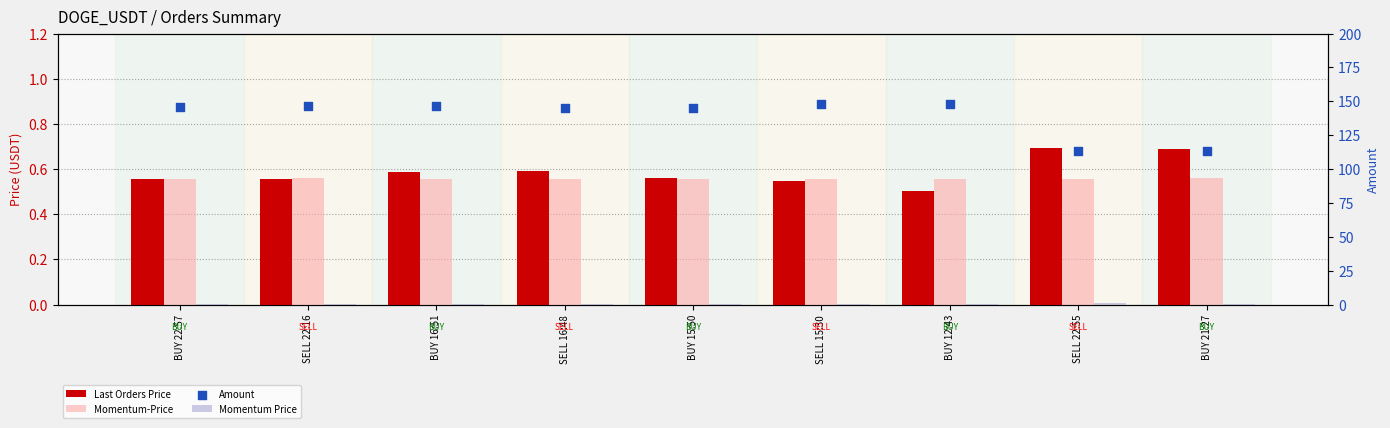

What are all the series names shown in the legend?

Last Orders Price, Momentum-Price, Momentum Price, Amount